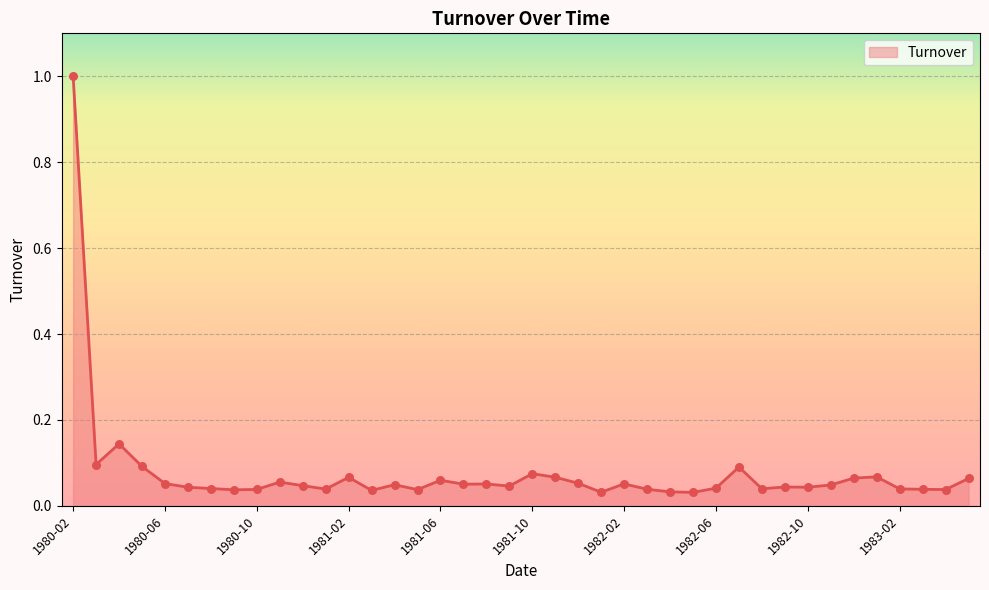

What is the difference between the maximum and minimum values?

1.0